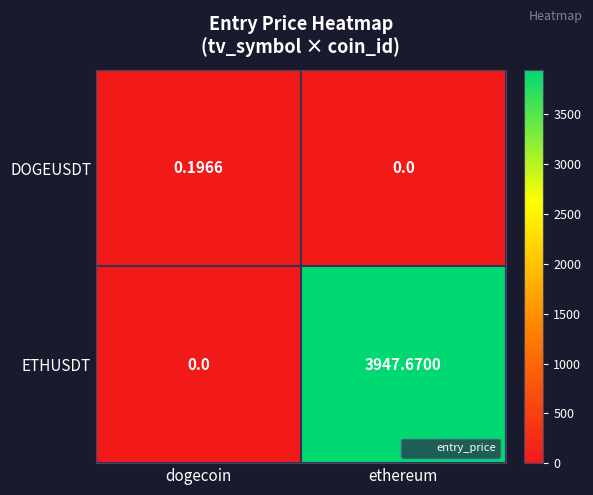

Between dogecoin and ethereum, which series saw the biggest shift?

ETHUSDT